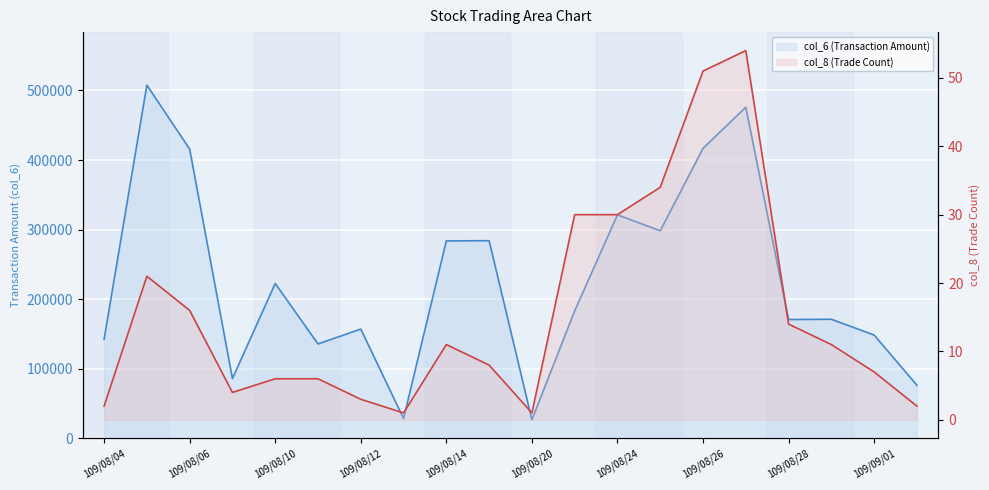

Which series has the largest total across all categories?

col_6